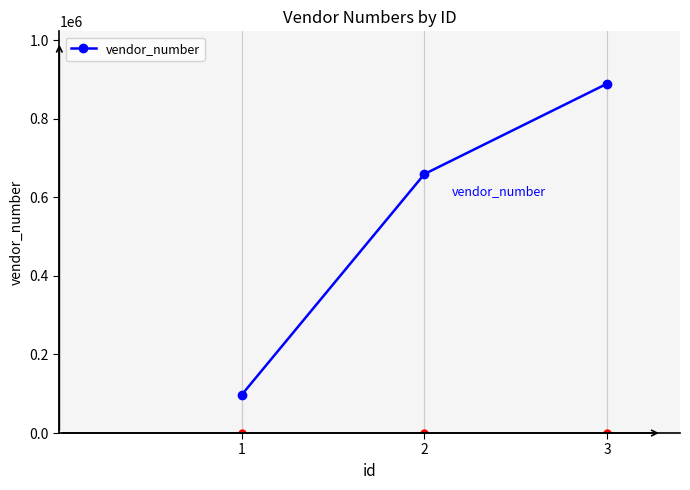

Where is the data nearest to the value 493570?

2